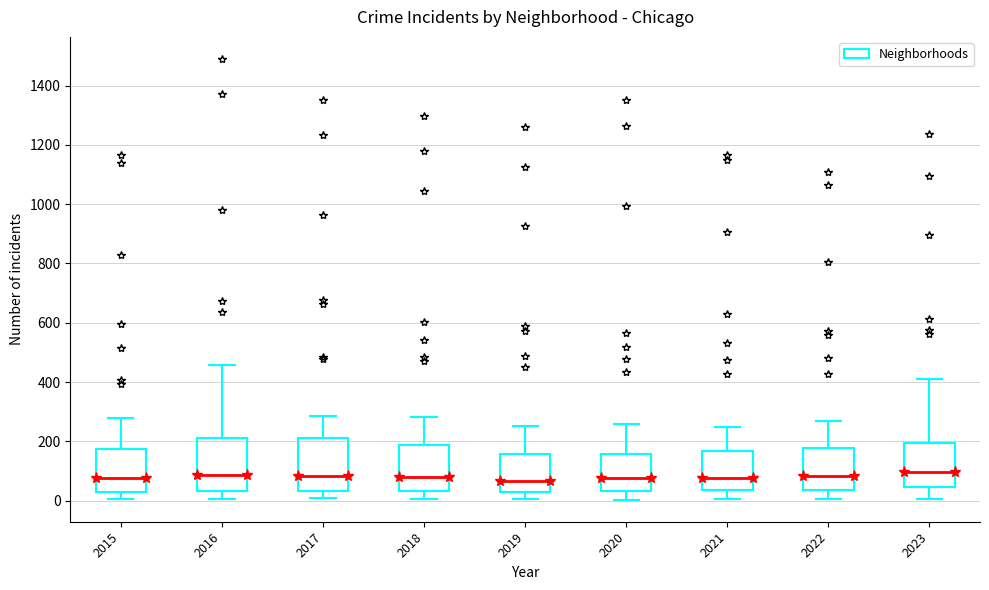

Reading left to right, read every box against the y-axis: the position of its median line, the range the box covers, and the ends of its whiskers. The values are not printed on the chart, so give them approximately, as read against the axis.

2015: median 80, box 40 to 180, whiskers 0 to 280
2016: median 80, box 40 to 220, whiskers 0 to 460
2017: median 80, box 40 to 220, whiskers 0 to 280
2018: median 80, box 40 to 180, whiskers 0 to 280
2019: median 60, box 20 to 160, whiskers 0 to 260
2020: median 80, box 40 to 160, whiskers 0 to 260
2021: median 80, box 40 to 160, whiskers 0 to 240
2022: median 80, box 40 to 180, whiskers 0 to 260
2023: median 100, box 40 to 200, whiskers 0 to 400